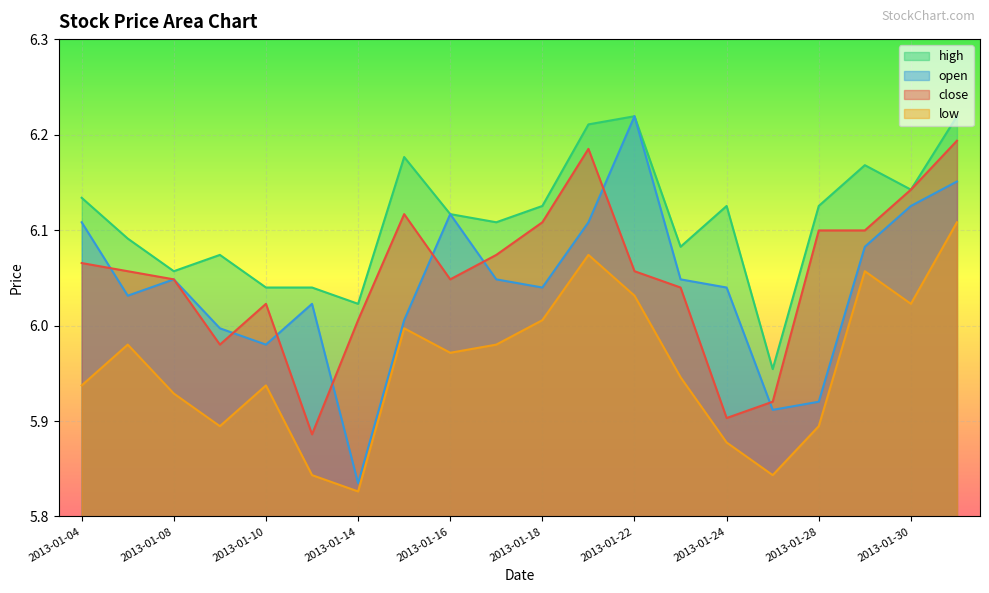

What value does the high series have at 2013-01-30?

6.1